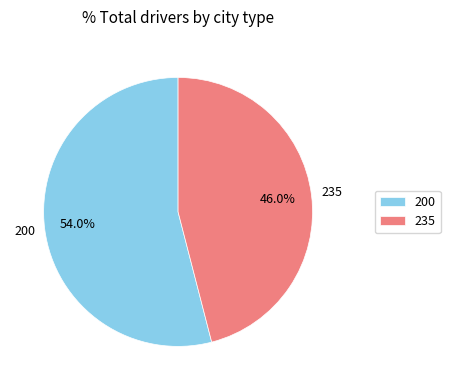

Which slice represents more than half of the pie?

200